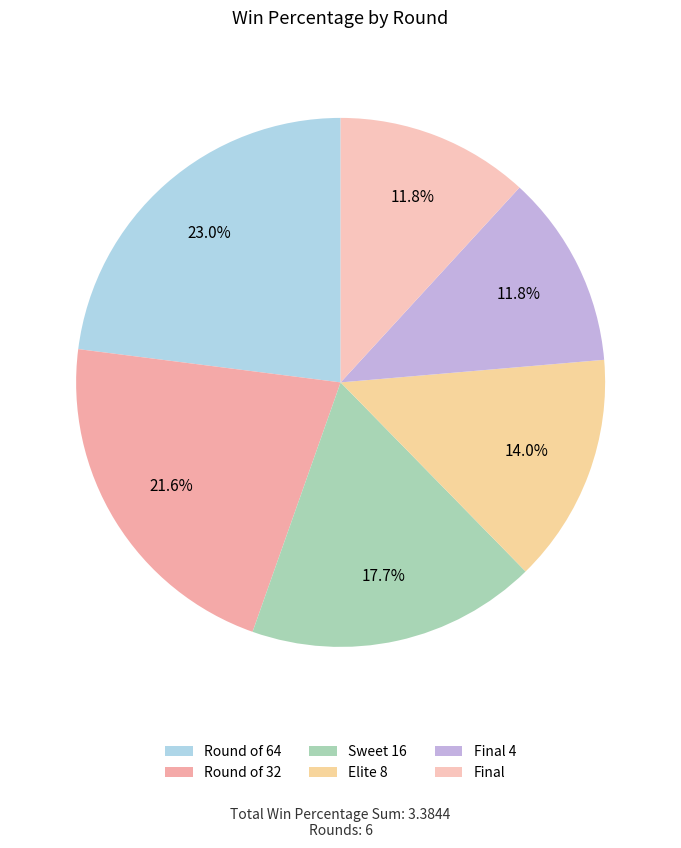

To the nearest percent, what percentage of the pie is Round of 64?

23%